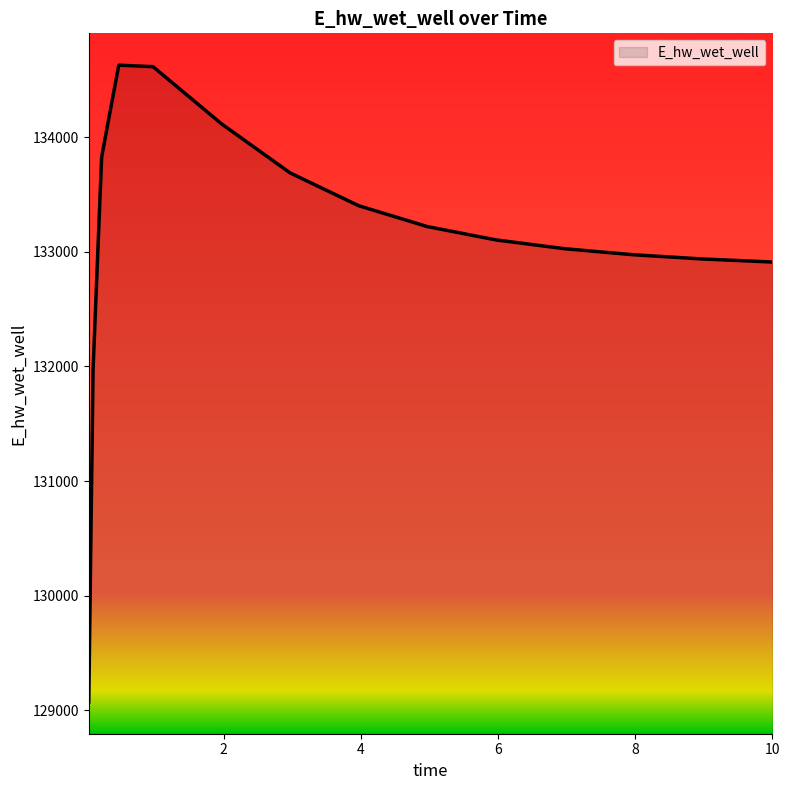

What is the greatest value displayed?

134630.9